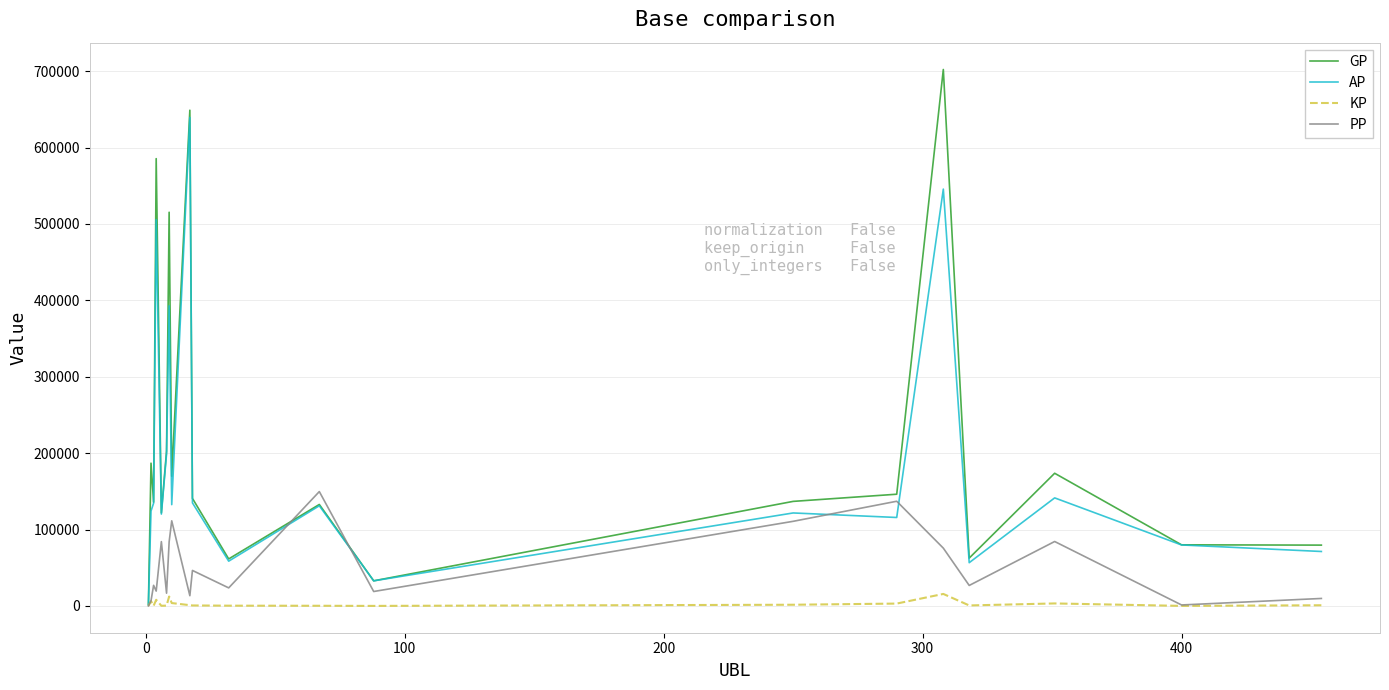

What is the maximum value shown in the chart?

702152.0